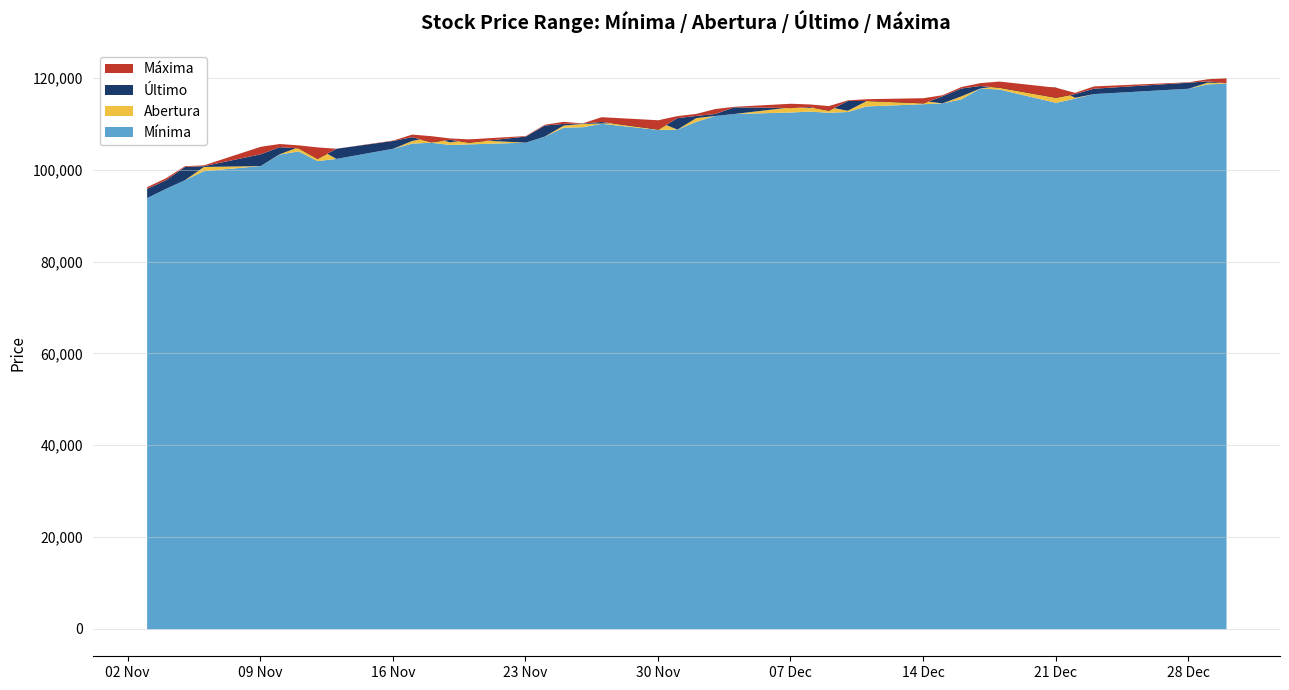

True or false: Último has a value of 197587 at 12/07/2020.

False